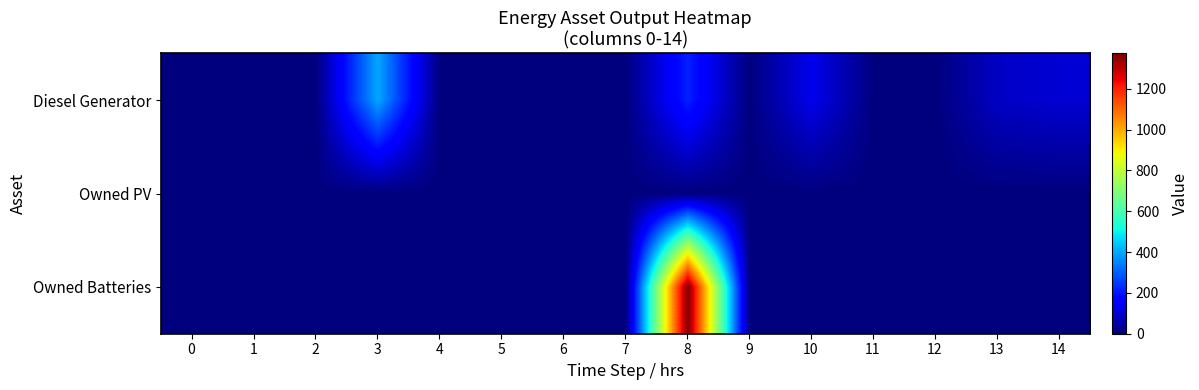

Reading left to right, transcribe all the data shown in this chart.

Diesel Generator: 0=0	1=0	2=0	3=400	4=0	5=0	6=0	7=0	8=217	9=0	10=133	11=0	12=0	13=84	14=102
Owned PV: 0=0	1=0	2=0	3=0	4=0	5=0	6=0	7=0	8=0	9=0	10=0	11=0	12=0	13=0	14=0
Owned Batteries: 0=0	1=0	2=0	3=0	4=0	5=0	6=0	7=0	8=1374	9=0	10=0	11=0	12=0	13=0	14=0